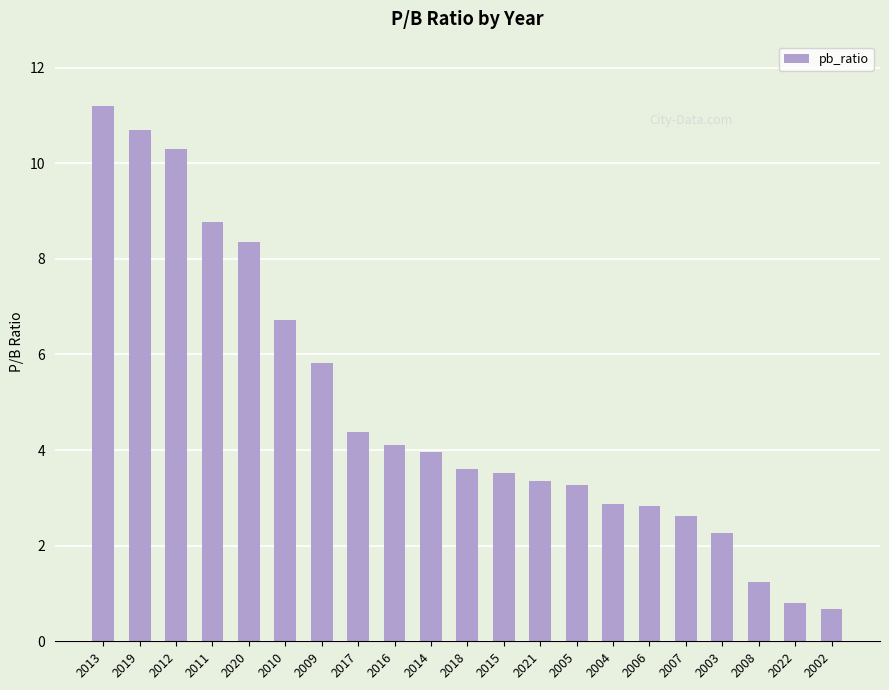

How many categories are shown in the chart?

21